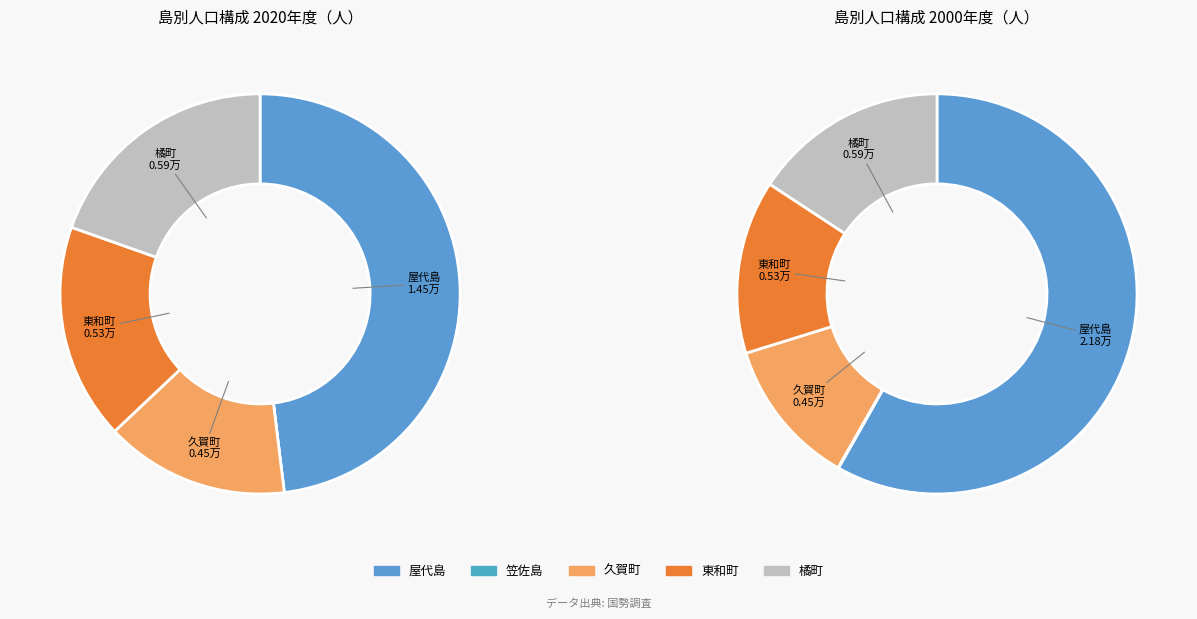

Between 9 and 10, which series saw the biggest shift?

屋代島